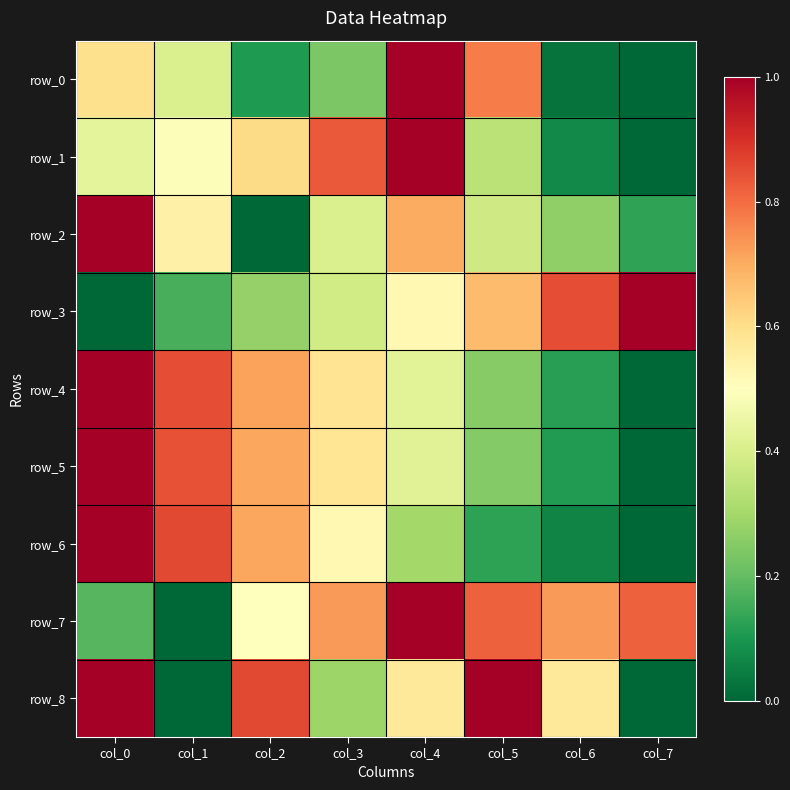

True or false: row_1 has a value of 0.4 at col_0.

True